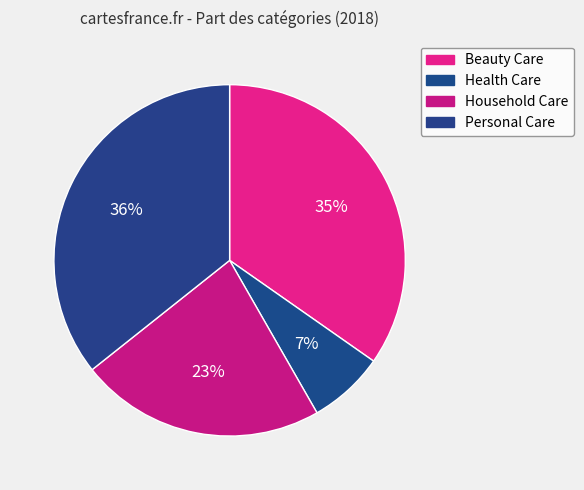

To the nearest percent, what is the difference between the largest and smallest slice percentages?

29%